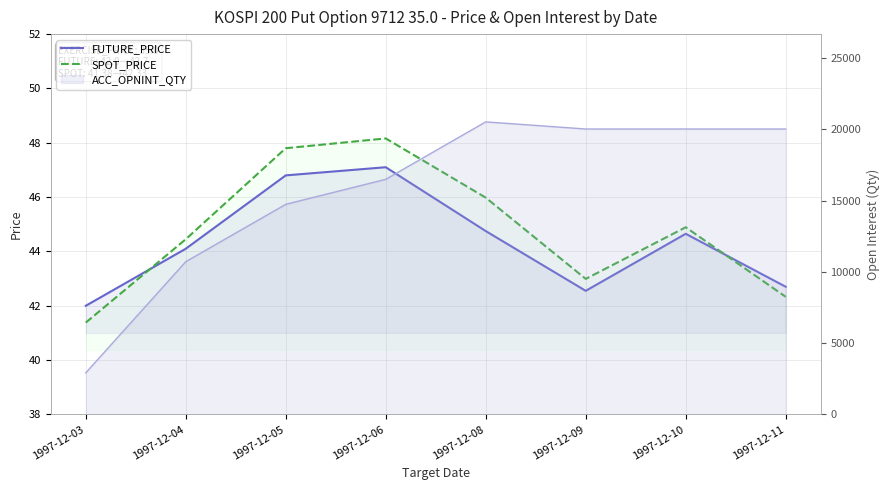

Reading right to left, list all the values displayed in this chart.

FUTURE_PRICE: 42.7	44.6	42.5	44.8	47.1	46.8	44.1	42.0
SPOT_PRICE: 42.3	44.9	43.0	46.0	48.2	47.8	44.5	41.4